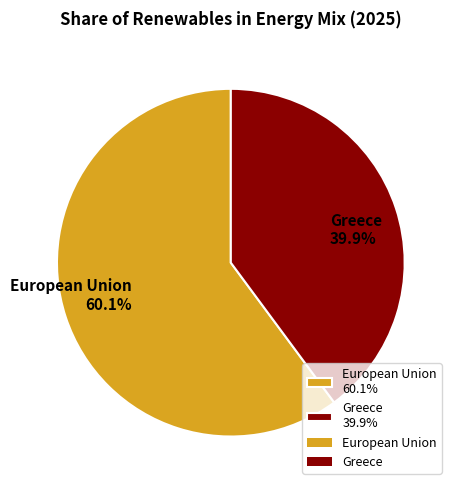

To the nearest percent, what percentage of the pie is European Union?

60%